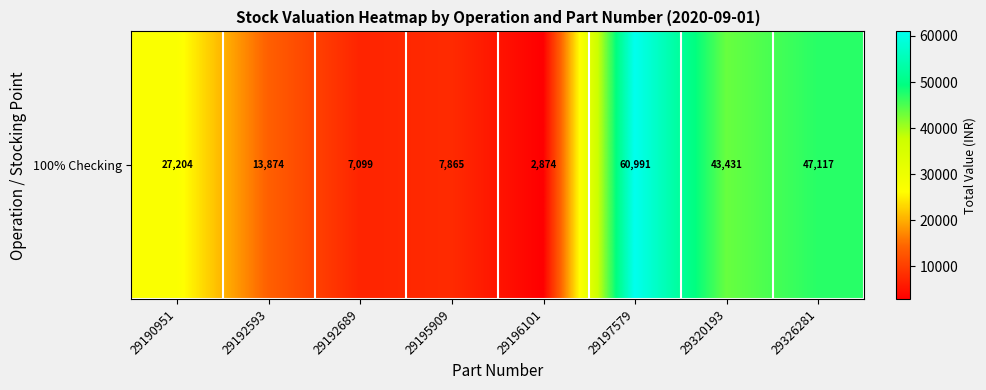

The chart shows a value of 22830.6 at 29192593. True or false?

False